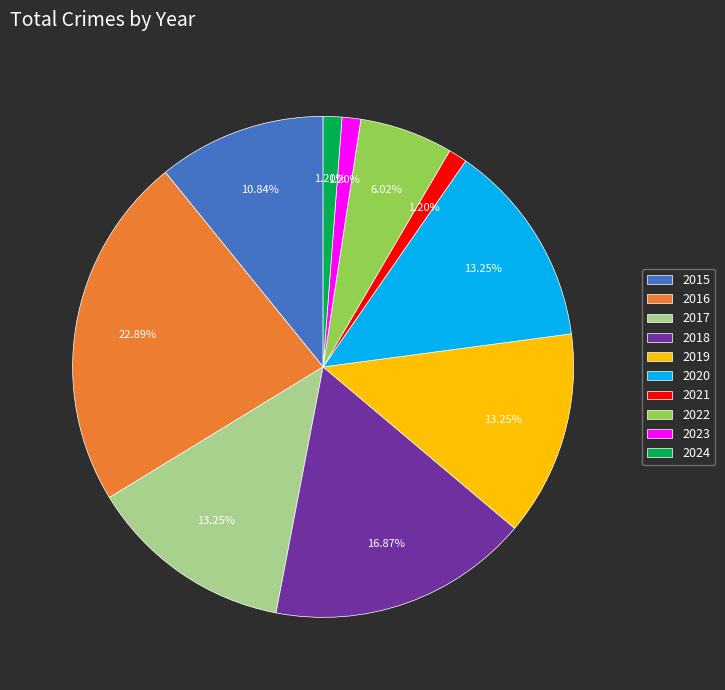

How many segments does this pie chart have?

10